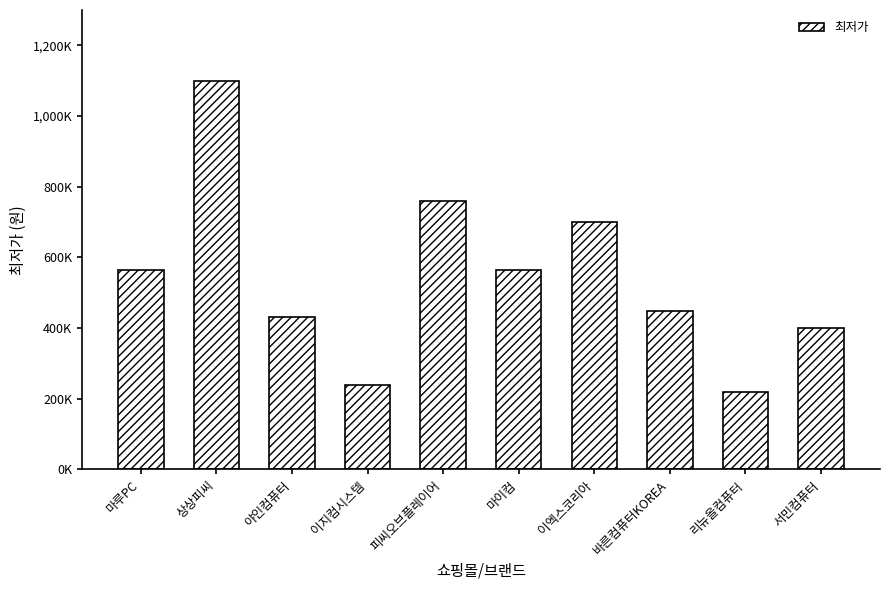

What is the difference between the values at 마이컴 and 피씨오브플레이어?

193334